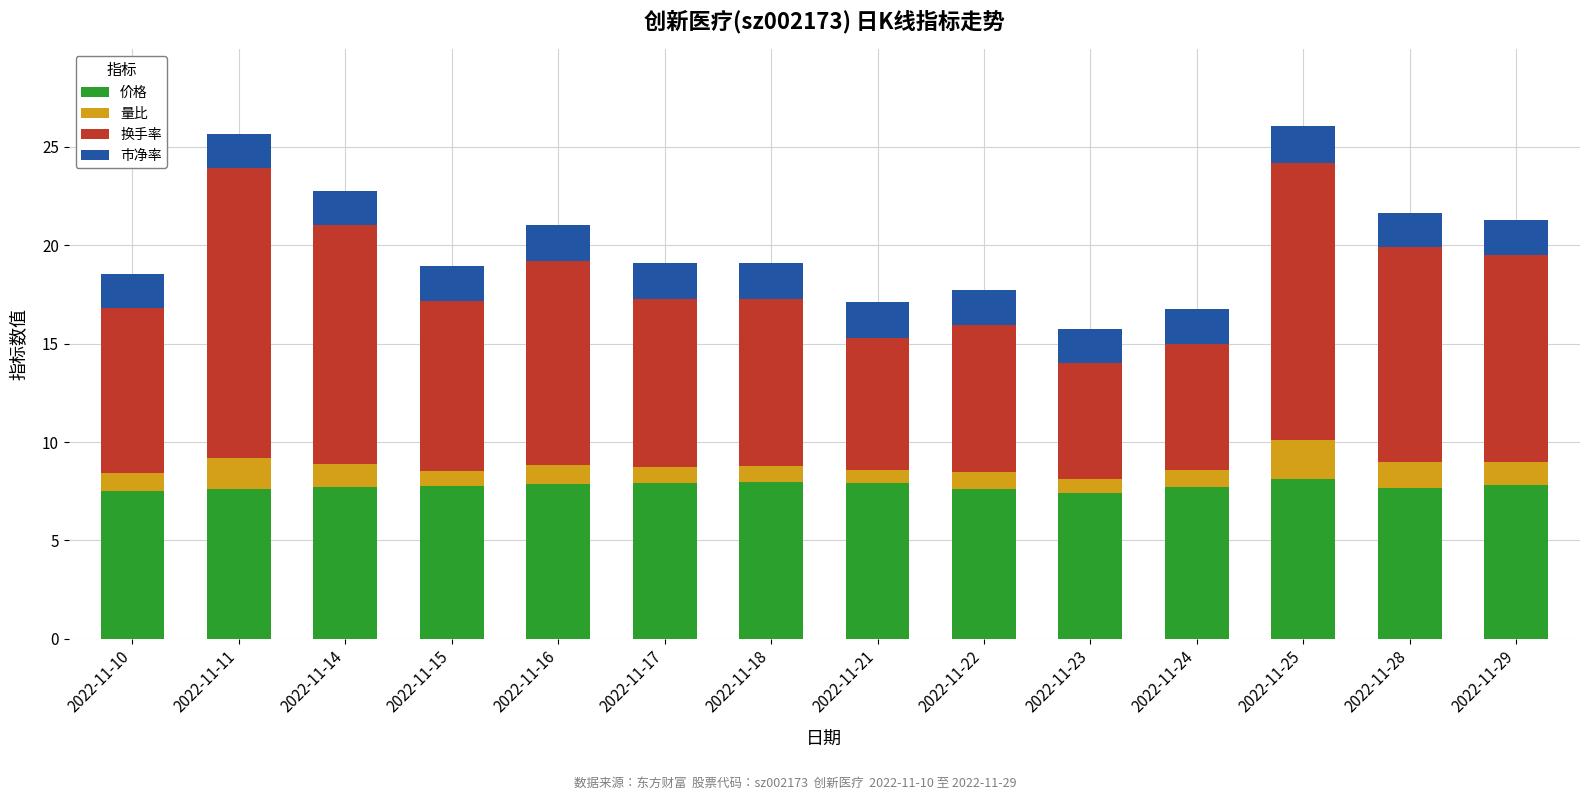

What is the difference between the maximum and second lowest values in the 价格 series?

0.6